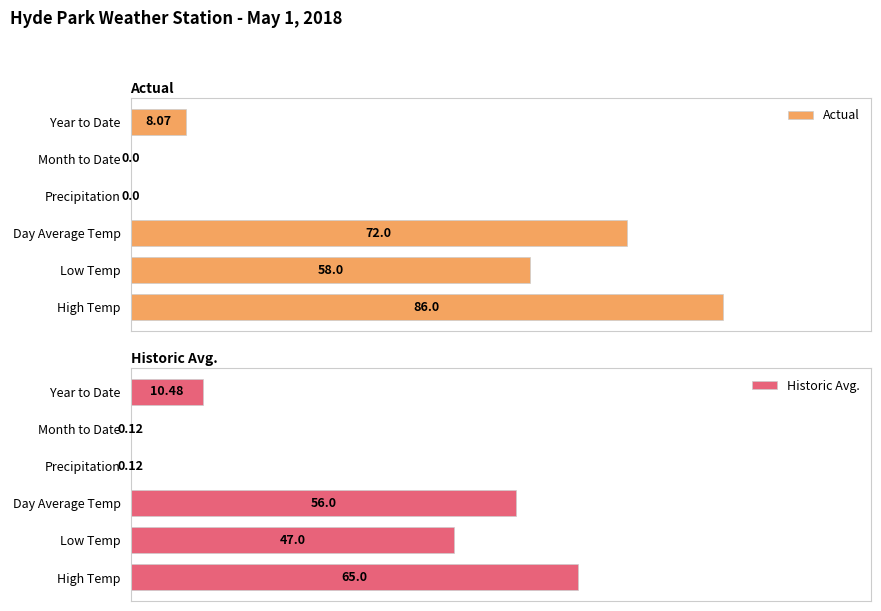

Reading left to right, what are all the values shown in this chart?

Actual: 86.0	58.0	72.0	0.0	0.0	8.1
Historic Avg.: 65.0	47.0	56.0	0.1	0.1	10.5